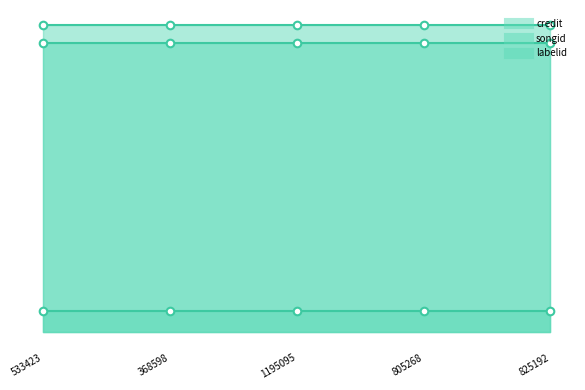

At which category is the sum across all series the highest?

533423